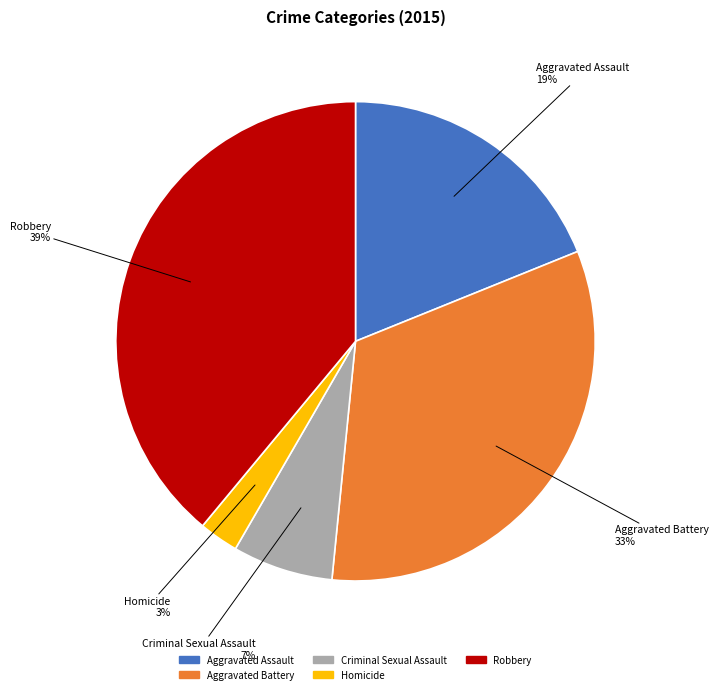

Is the sum of Robbery and Aggravated Assault greater than half?

Yes